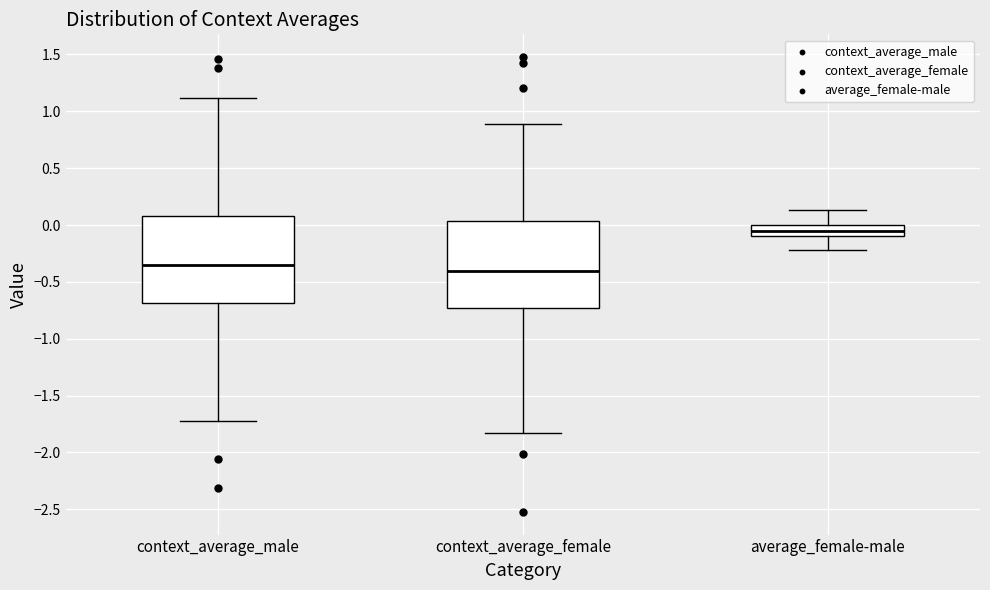

Where does the upper whisker of the box for context_average_male end on the y-axis? The values are not printed on the chart, so give them approximately, as read against the axis.

1.10